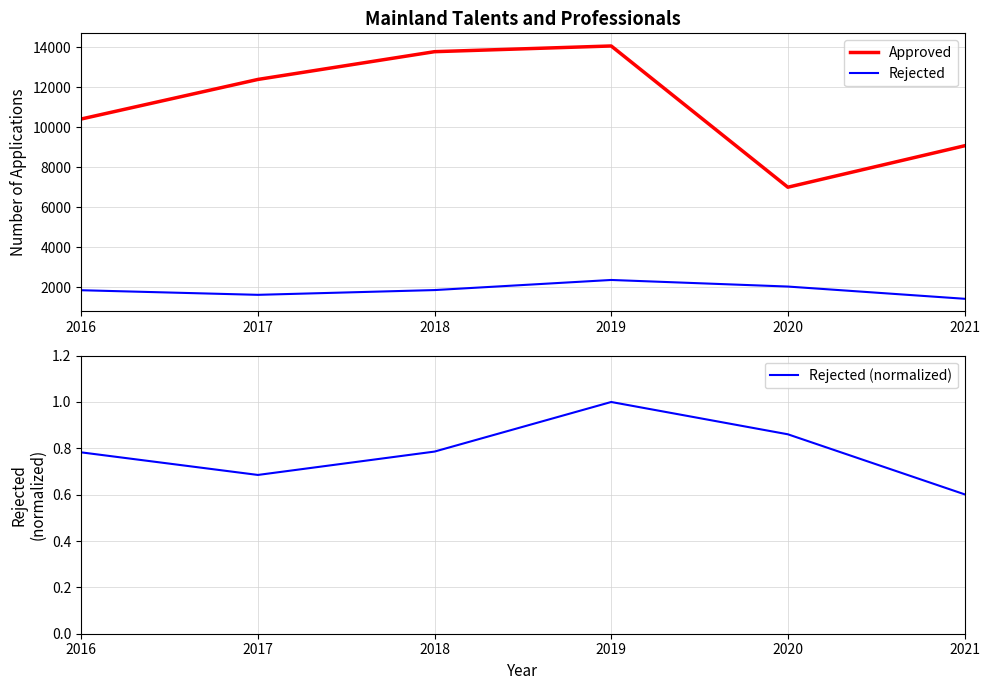

How many lines are shown in the chart?

3